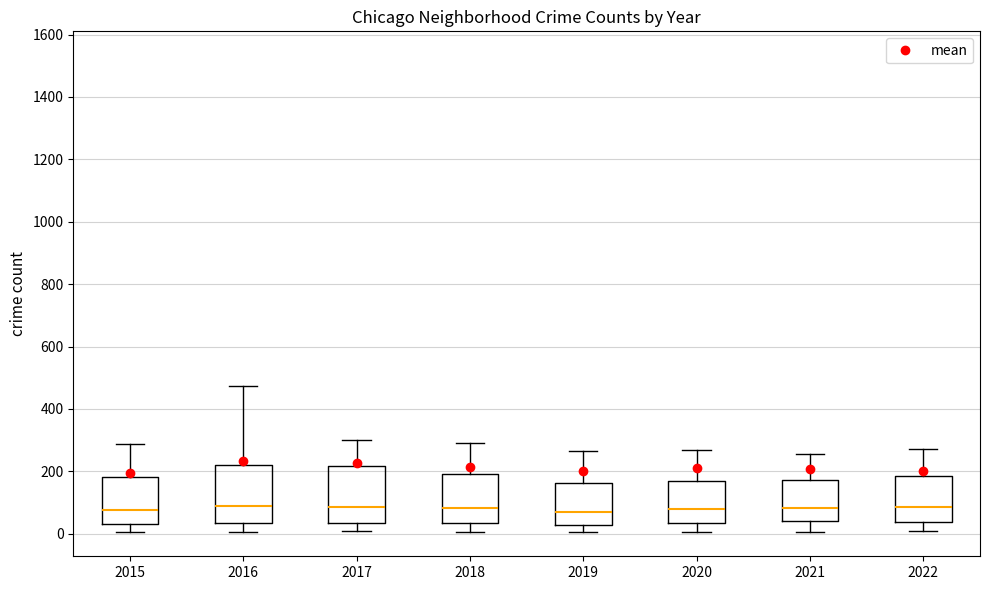

Reading left to right, transcribe this box plot: for each box, give where its median line is, the range the box spans, and where its two whiskers end, as read against the y-axis. The values are not printed on the chart, so give them approximately, as read against the axis.

2015: median 80, box 40 to 180, whiskers 0 to 280
2016: median 80, box 40 to 220, whiskers 0 to 480
2017: median 80, box 40 to 220, whiskers 0 to 300
2018: median 80, box 40 to 200, whiskers 0 to 300
2019: median 60, box 20 to 160, whiskers 0 to 260
2020: median 80, box 40 to 160, whiskers 0 to 260
2021: median 80, box 40 to 180, whiskers 0 to 260
2022: median 80, box 40 to 180, whiskers 0 to 280